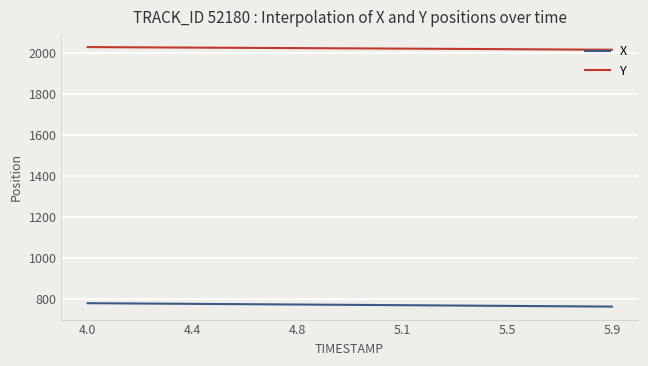

What is the lowest value of the Y series?

2017.1